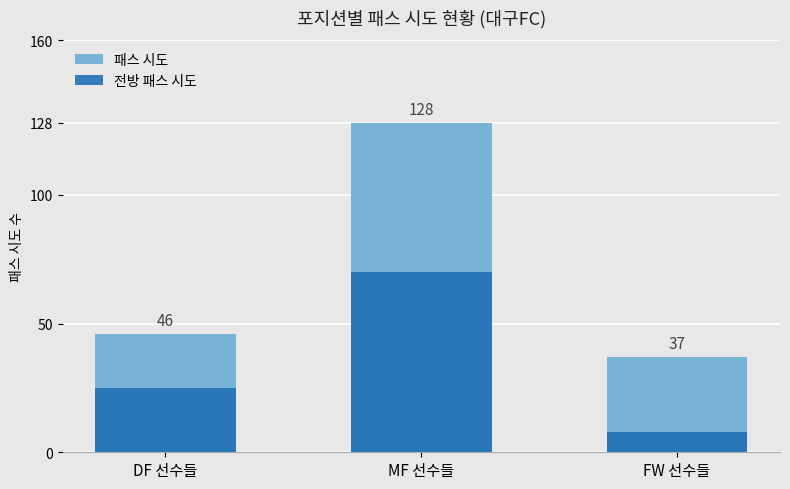

How many groups of bars are there?

3